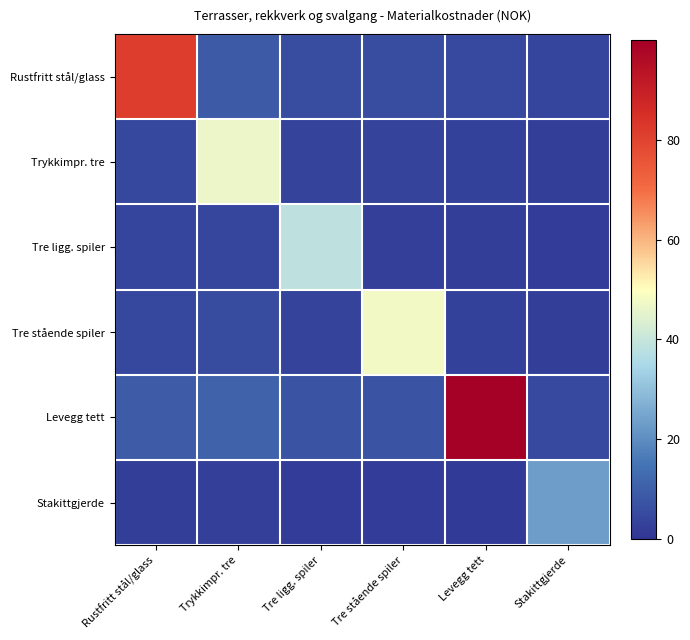

Which series has the largest total across all categories?

Levegg tett